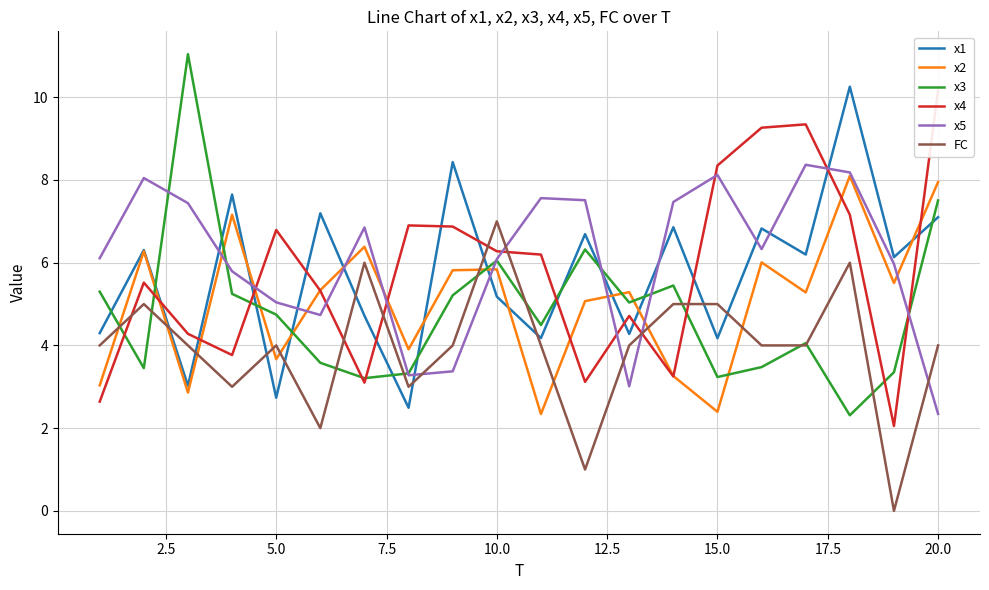

How many interior local valleys does the FC series have?

5